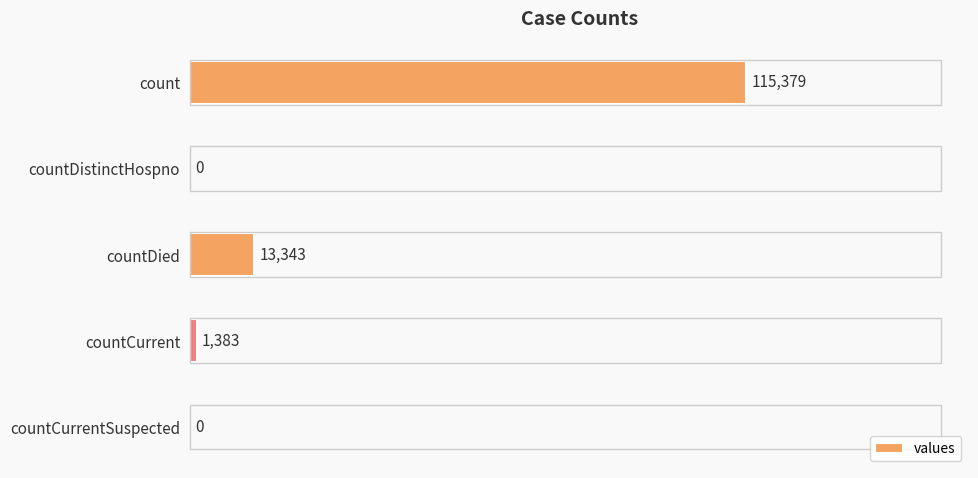

How many values are above zero?

3